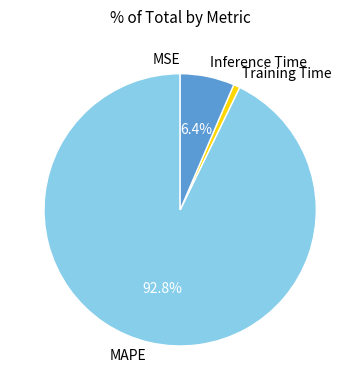

What is the majority slice?

MAPE